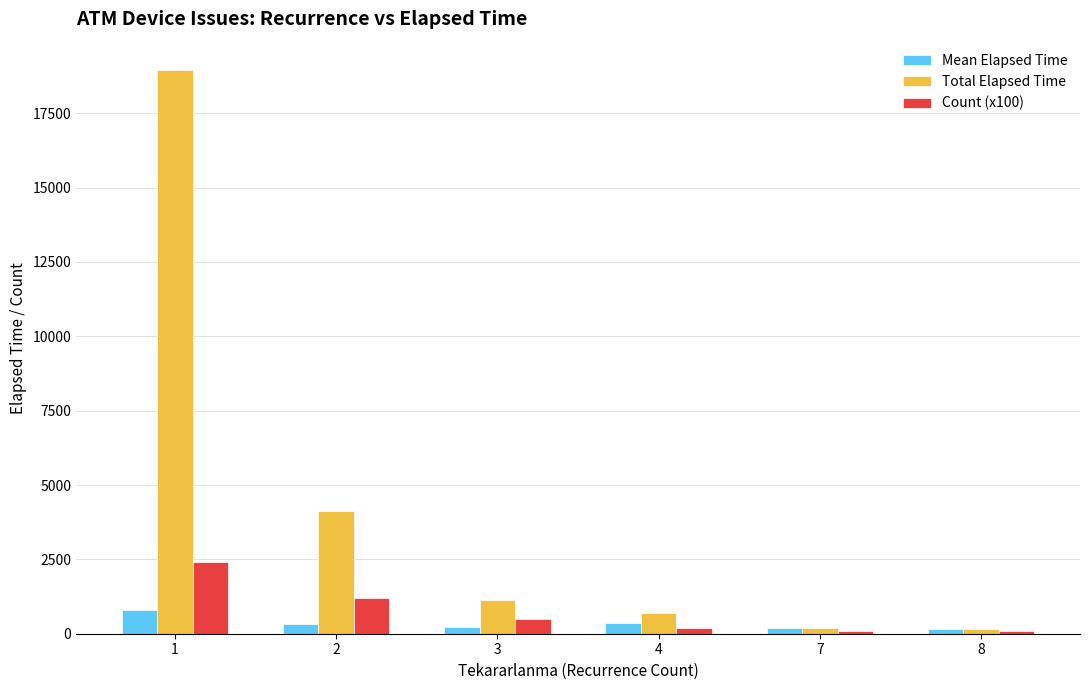

List the series in order of their peak value, highest first.

Total Elapsed Time, Count (x100), Mean Elapsed Time